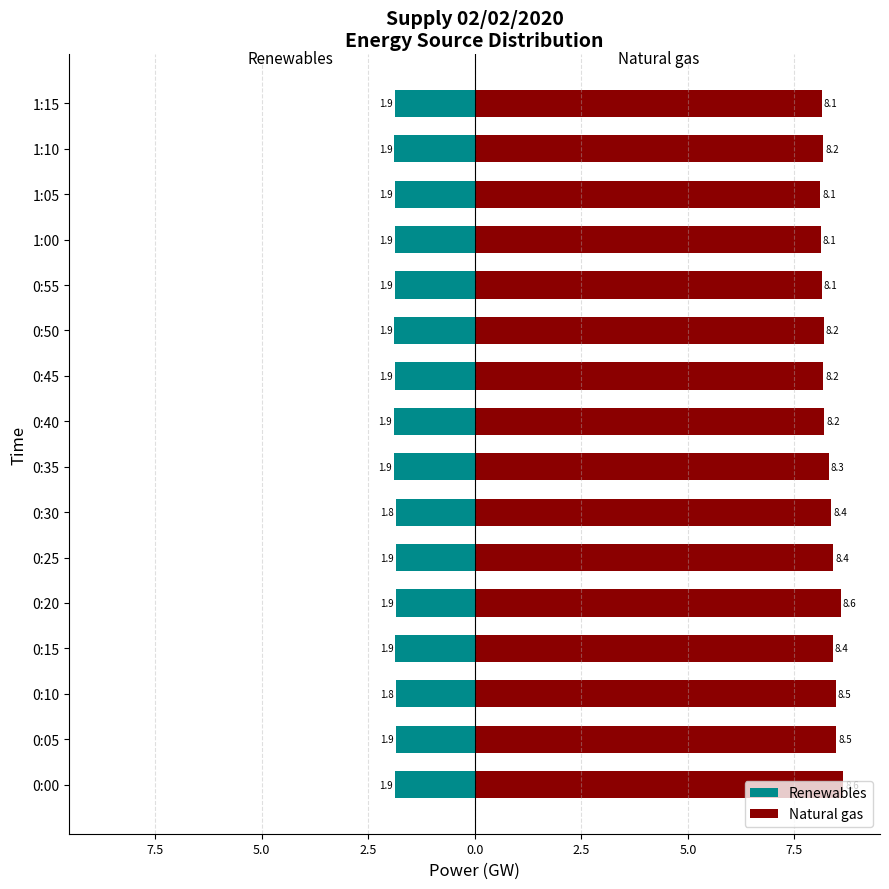

Which has a higher value, 0:05 or 0:10?

0:10